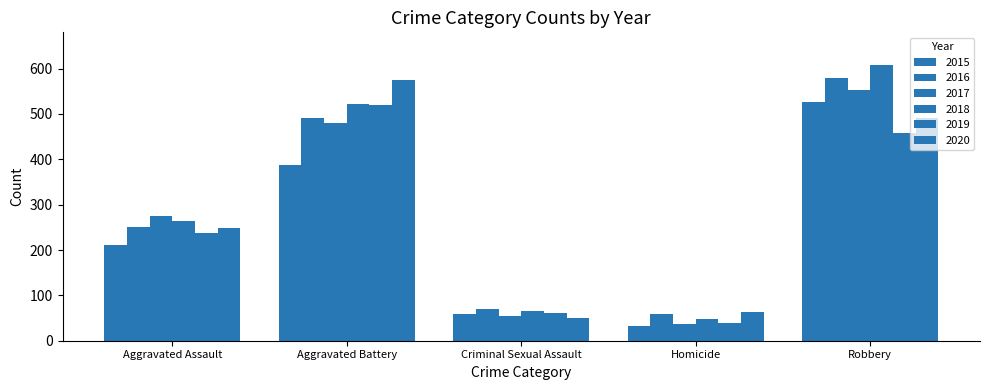

Is the value of 2016 at Homicide greater than the value of 2015 at Aggravated Battery?

No